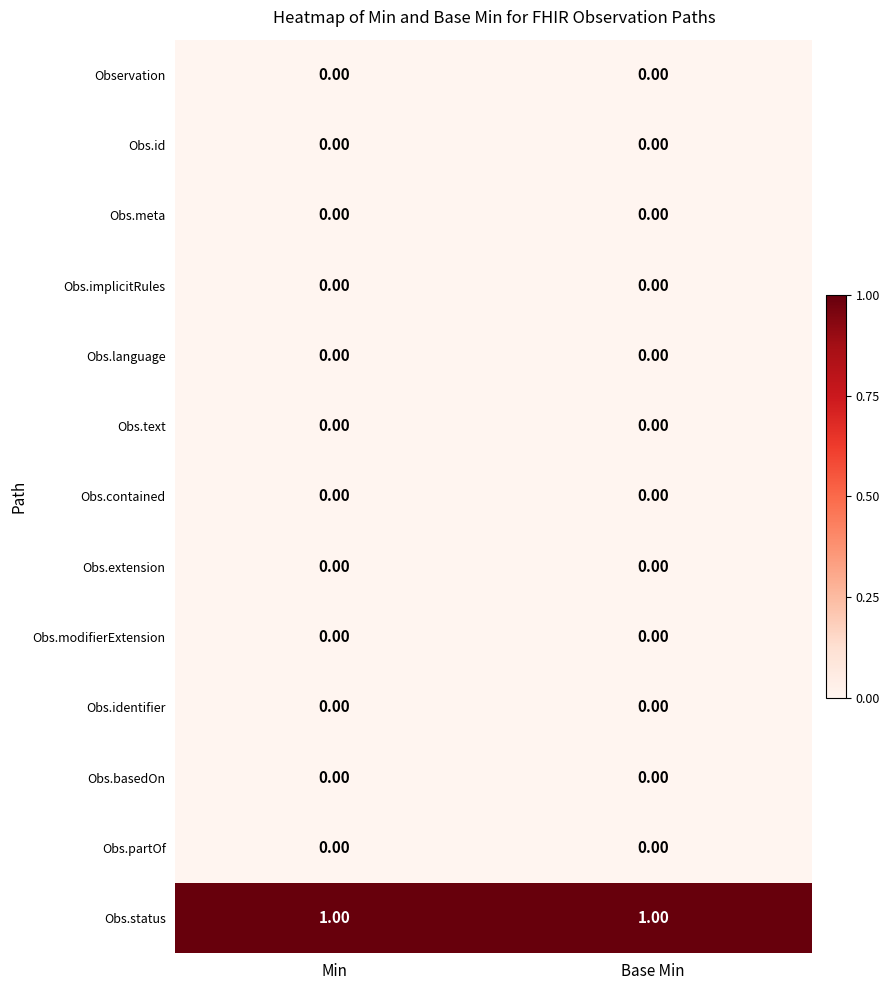

Is the value of Obs.implicitRules at Min greater than the value of Obs.status at Min?

No